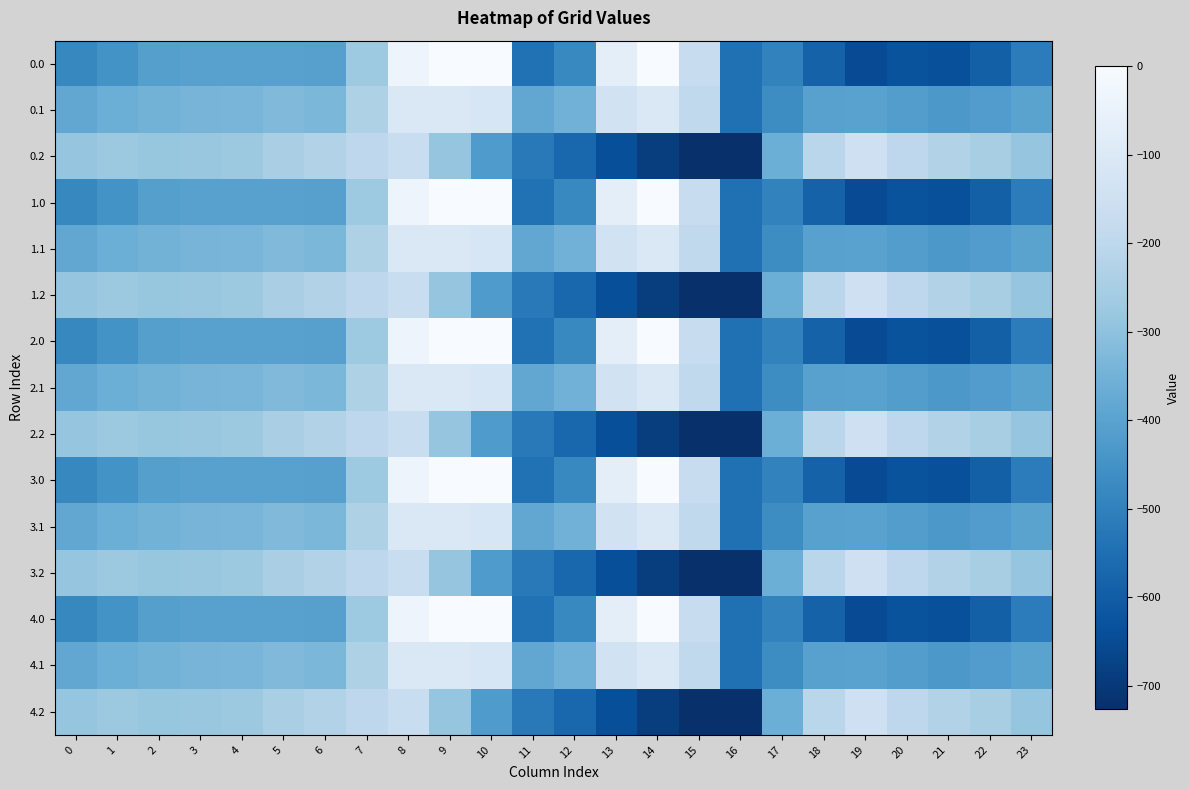

List the series in order of their peak value, lowest first.

0.2, 1.2, 2.2, 3.2, 4.2, 0.1, 1.1, 2.1, 3.1, 4.1, 0.0, 1.0, 2.0, 3.0, 4.0